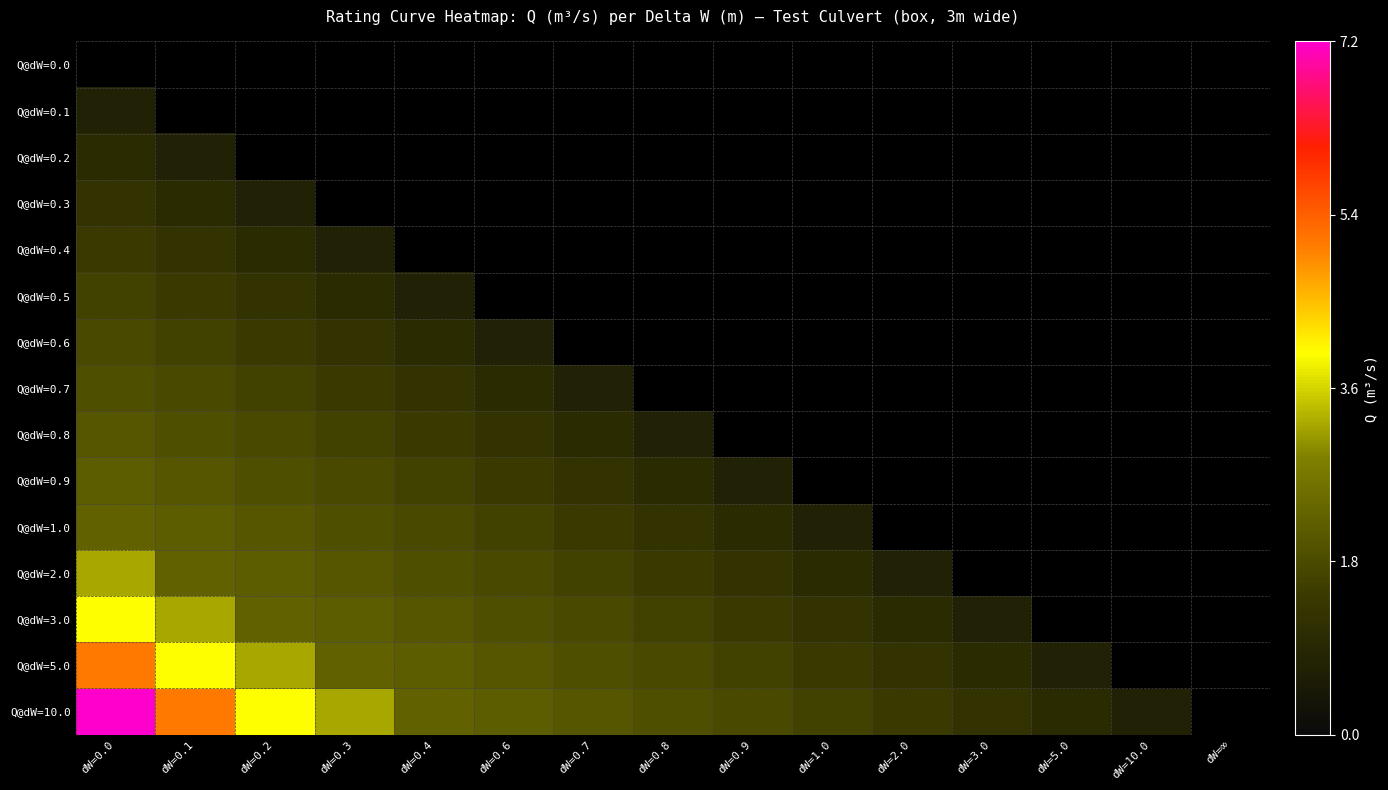

Is it true that Q@dW=0.8 equals 1.4 at dW=0.4?

True